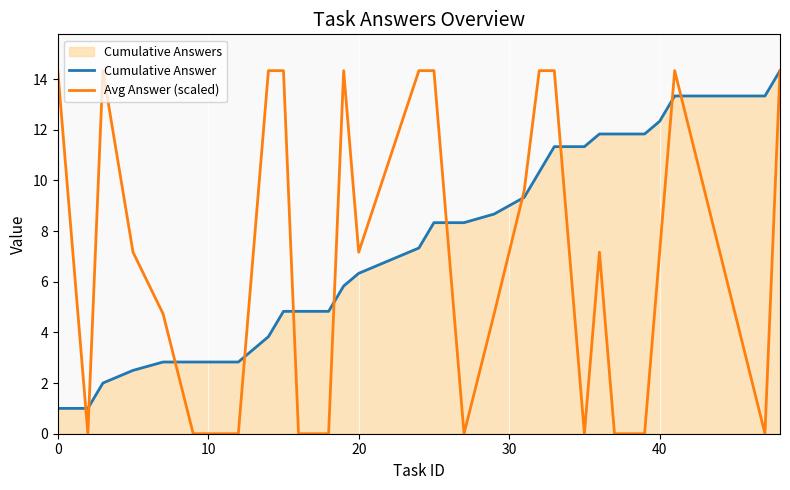

Which series has the largest range (max minus min)?

Avg Answer (scaled)